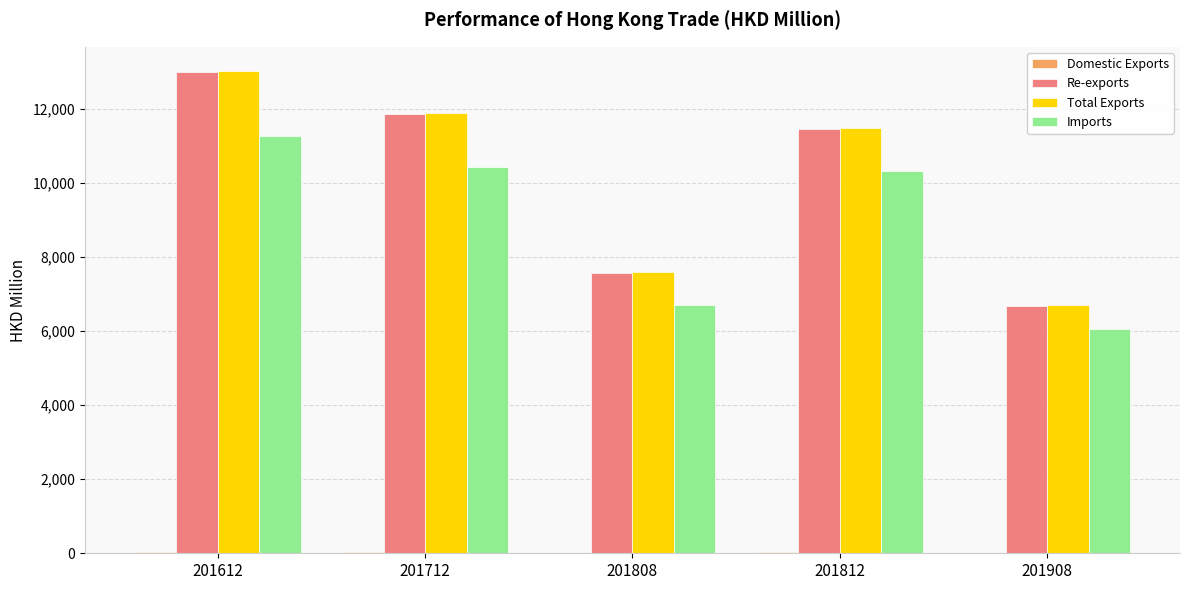

The value of Total Exports at 201808 is 7594.4. True or false?

True